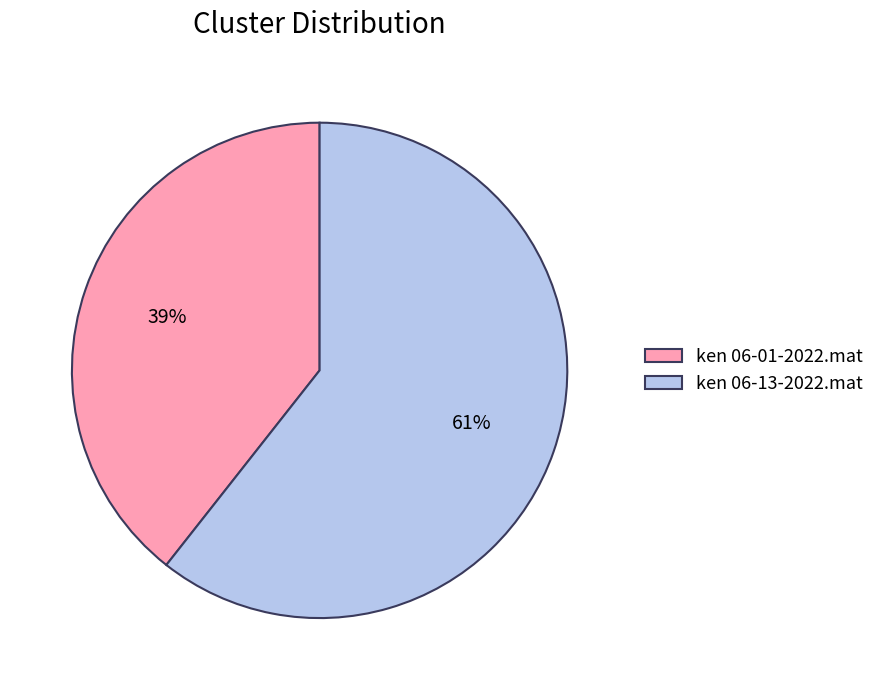

Which slice is the largest?

ken 06-13-2022.mat